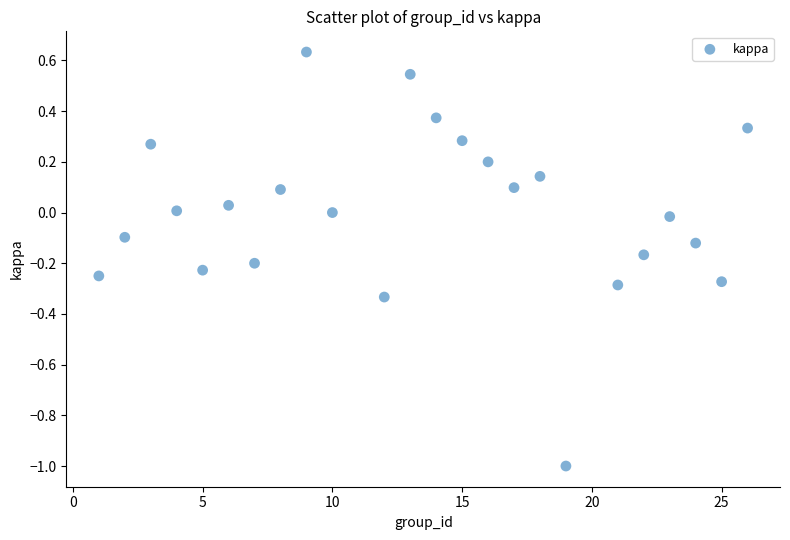

What is the range of X values (max minus min)?

25.0